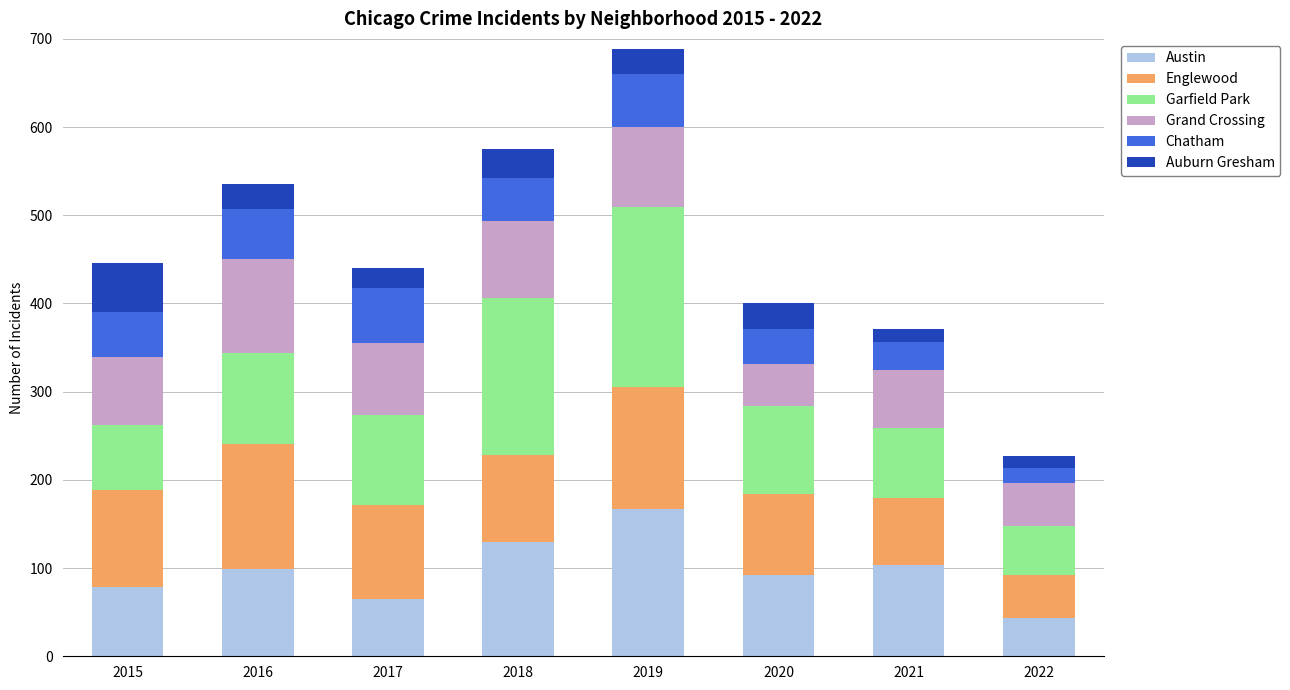

What is the sum of the Austin values at 2018 and 2016?

229